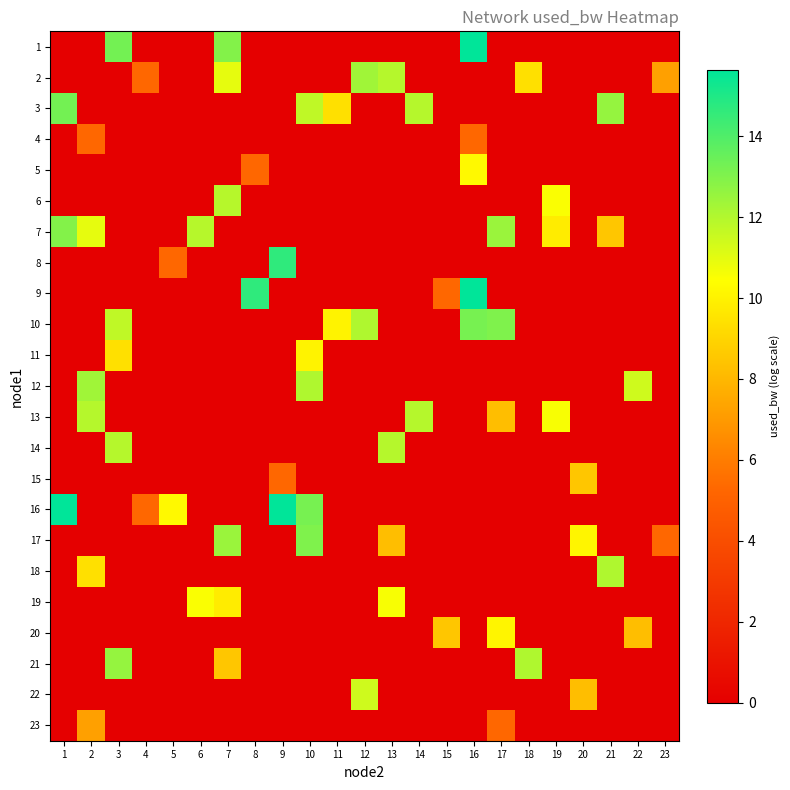

Reading left to right, list all the values displayed in this chart.

1: 1=0.0	2=0.0	3=13.3	4=0.0	5=0.0	6=0.0	7=12.9	8=0.0	9=0.0	10=0.0	11=0.0	12=0.0	13=0.0	14=0.0	15=0.0	16=15.6	17=0.0	18=0.0	19=0.0	20=0.0	21=0.0	22=0.0	23=0.0
2: 1=0.0	2=0.0	3=0.0	4=5.3	5=0.0	6=0.0	7=10.9	8=0.0	9=0.0	10=0.0	11=0.0	12=12.4	13=11.9	14=0.0	15=0.0	16=0.0	17=0.0	18=9.4	19=0.0	20=0.0	21=0.0	22=0.0	23=7.2
3: 1=13.3	2=0.0	3=0.0	4=0.0	5=0.0	6=0.0	7=0.0	8=0.0	9=0.0	10=11.7	11=9.4	12=0.0	13=0.0	14=11.9	15=0.0	16=0.0	17=0.0	18=0.0	19=0.0	20=0.0	21=12.6	22=0.0	23=0.0
4: 1=0.0	2=5.3	3=0.0	4=0.0	5=0.0	6=0.0	7=0.0	8=0.0	9=0.0	10=0.0	11=0.0	12=0.0	13=0.0	14=0.0	15=0.0	16=5.3	17=0.0	18=0.0	19=0.0	20=0.0	21=0.0	22=0.0	23=0.0
5: 1=0.0	2=0.0	3=0.0	4=0.0	5=0.0	6=0.0	7=0.0	8=5.3	9=0.0	10=0.0	11=0.0	12=0.0	13=0.0	14=0.0	15=0.0	16=10.2	17=0.0	18=0.0	19=0.0	20=0.0	21=0.0	22=0.0	23=0.0
6: 1=0.0	2=0.0	3=0.0	4=0.0	5=0.0	6=0.0	7=11.9	8=0.0	9=0.0	10=0.0	11=0.0	12=0.0	13=0.0	14=0.0	15=0.0	16=0.0	17=0.0	18=0.0	19=10.5	20=0.0	21=0.0	22=0.0	23=0.0
7: 1=12.9	2=10.9	3=0.0	4=0.0	5=0.0	6=11.9	7=0.0	8=0.0	9=0.0	10=0.0	11=0.0	12=0.0	13=0.0	14=0.0	15=0.0	16=0.0	17=12.5	18=0.0	19=9.8	20=0.0	21=8.5	22=0.0	23=0.0
8: 1=0.0	2=0.0	3=0.0	4=0.0	5=5.3	6=0.0	7=0.0	8=0.0	9=14.7	10=0.0	11=0.0	12=0.0	13=0.0	14=0.0	15=0.0	16=0.0	17=0.0	18=0.0	19=0.0	20=0.0	21=0.0	22=0.0	23=0.0
9: 1=0.0	2=0.0	3=0.0	4=0.0	5=0.0	6=0.0	7=0.0	8=14.7	9=0.0	10=0.0	11=0.0	12=0.0	13=0.0	14=0.0	15=5.3	16=15.6	17=0.0	18=0.0	19=0.0	20=0.0	21=0.0	22=0.0	23=0.0
10: 1=0.0	2=0.0	3=11.7	4=0.0	5=0.0	6=0.0	7=0.0	8=0.0	9=0.0	10=0.0	11=10.0	12=12.1	13=0.0	14=0.0	15=0.0	16=13.2	17=13.0	18=0.0	19=0.0	20=0.0	21=0.0	22=0.0	23=0.0
11: 1=0.0	2=0.0	3=9.4	4=0.0	5=0.0	6=0.0	7=0.0	8=0.0	9=0.0	10=10.0	11=0.0	12=0.0	13=0.0	14=0.0	15=0.0	16=0.0	17=0.0	18=0.0	19=0.0	20=0.0	21=0.0	22=0.0	23=0.0
12: 1=0.0	2=12.4	3=0.0	4=0.0	5=0.0	6=0.0	7=0.0	8=0.0	9=0.0	10=12.1	11=0.0	12=0.0	13=0.0	14=0.0	15=0.0	16=0.0	17=0.0	18=0.0	19=0.0	20=0.0	21=0.0	22=11.4	23=0.0
13: 1=0.0	2=11.9	3=0.0	4=0.0	5=0.0	6=0.0	7=0.0	8=0.0	9=0.0	10=0.0	11=0.0	12=0.0	13=0.0	14=11.9	15=0.0	16=0.0	17=8.2	18=0.0	19=10.6	20=0.0	21=0.0	22=0.0	23=0.0
14: 1=0.0	2=0.0	3=11.9	4=0.0	5=0.0	6=0.0	7=0.0	8=0.0	9=0.0	10=0.0	11=0.0	12=0.0	13=11.9	14=0.0	15=0.0	16=0.0	17=0.0	18=0.0	19=0.0	20=0.0	21=0.0	22=0.0	23=0.0
15: 1=0.0	2=0.0	3=0.0	4=0.0	5=0.0	6=0.0	7=0.0	8=0.0	9=5.3	10=0.0	11=0.0	12=0.0	13=0.0	14=0.0	15=0.0	16=0.0	17=0.0	18=0.0	19=0.0	20=8.5	21=0.0	22=0.0	23=0.0
16: 1=15.6	2=0.0	3=0.0	4=5.3	5=10.2	6=0.0	7=0.0	8=0.0	9=15.6	10=13.2	11=0.0	12=0.0	13=0.0	14=0.0	15=0.0	16=0.0	17=0.0	18=0.0	19=0.0	20=0.0	21=0.0	22=0.0	23=0.0
17: 1=0.0	2=0.0	3=0.0	4=0.0	5=0.0	6=0.0	7=12.5	8=0.0	9=0.0	10=13.0	11=0.0	12=0.0	13=8.2	14=0.0	15=0.0	16=0.0	17=0.0	18=0.0	19=0.0	20=10.1	21=0.0	22=0.0	23=5.3
18: 1=0.0	2=9.4	3=0.0	4=0.0	5=0.0	6=0.0	7=0.0	8=0.0	9=0.0	10=0.0	11=0.0	12=0.0	13=0.0	14=0.0	15=0.0	16=0.0	17=0.0	18=0.0	19=0.0	20=0.0	21=12.1	22=0.0	23=0.0
19: 1=0.0	2=0.0	3=0.0	4=0.0	5=0.0	6=10.5	7=9.8	8=0.0	9=0.0	10=0.0	11=0.0	12=0.0	13=10.6	14=0.0	15=0.0	16=0.0	17=0.0	18=0.0	19=0.0	20=0.0	21=0.0	22=0.0	23=0.0
20: 1=0.0	2=0.0	3=0.0	4=0.0	5=0.0	6=0.0	7=0.0	8=0.0	9=0.0	10=0.0	11=0.0	12=0.0	13=0.0	14=0.0	15=8.5	16=0.0	17=10.1	18=0.0	19=0.0	20=0.0	21=0.0	22=8.2	23=0.0
21: 1=0.0	2=0.0	3=12.6	4=0.0	5=0.0	6=0.0	7=8.5	8=0.0	9=0.0	10=0.0	11=0.0	12=0.0	13=0.0	14=0.0	15=0.0	16=0.0	17=0.0	18=12.1	19=0.0	20=0.0	21=0.0	22=0.0	23=0.0
22: 1=0.0	2=0.0	3=0.0	4=0.0	5=0.0	6=0.0	7=0.0	8=0.0	9=0.0	10=0.0	11=0.0	12=11.4	13=0.0	14=0.0	15=0.0	16=0.0	17=0.0	18=0.0	19=0.0	20=8.2	21=0.0	22=0.0	23=0.0
23: 1=0.0	2=7.2	3=0.0	4=0.0	5=0.0	6=0.0	7=0.0	8=0.0	9=0.0	10=0.0	11=0.0	12=0.0	13=0.0	14=0.0	15=0.0	16=0.0	17=5.3	18=0.0	19=0.0	20=0.0	21=0.0	22=0.0	23=0.0